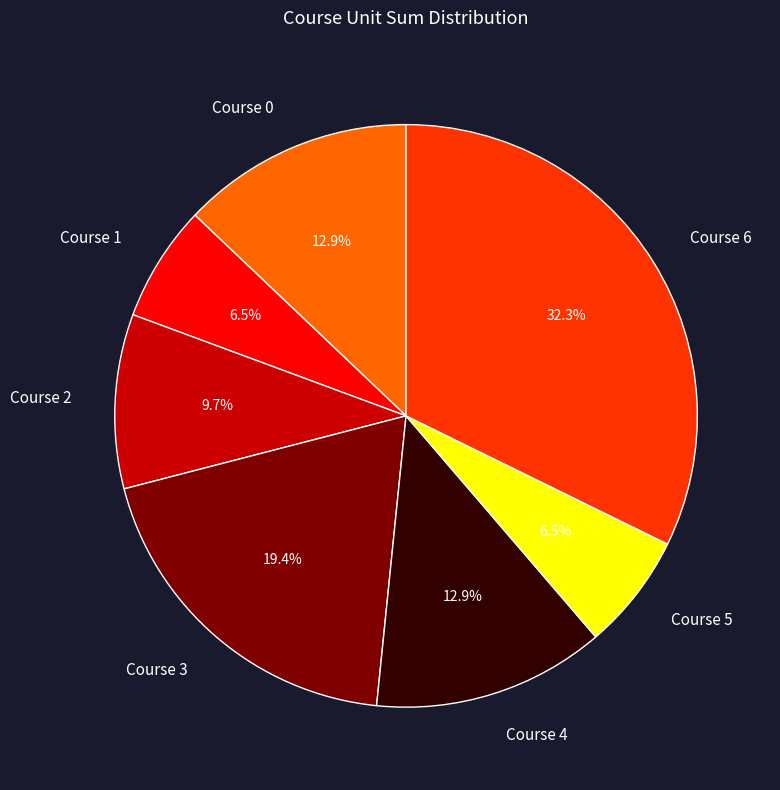

Approximately how many times larger is the value at Course 2 compared to Course 5?

1.5